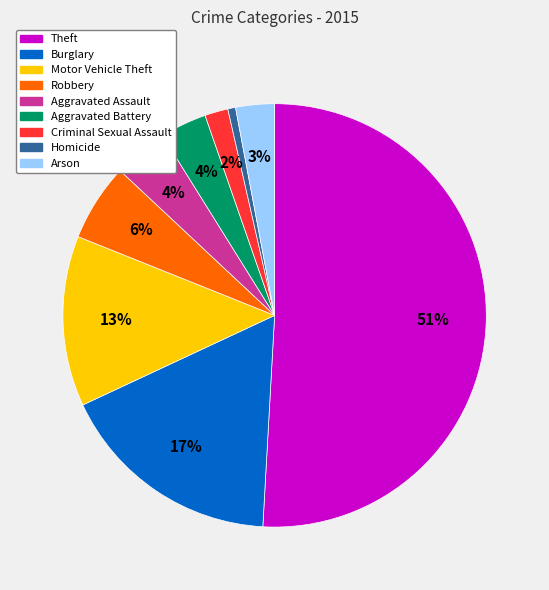

Is it true that Motor Vehicle Theft is 13% of the pie?

True